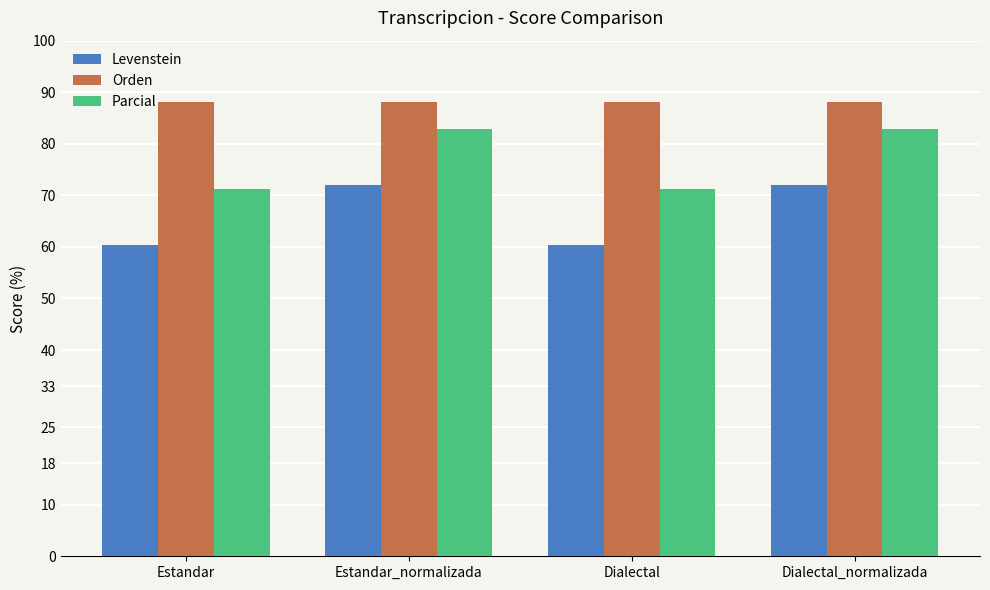

Is it true that Parcial equals 82.9 at Dialectal_normalizada?

True